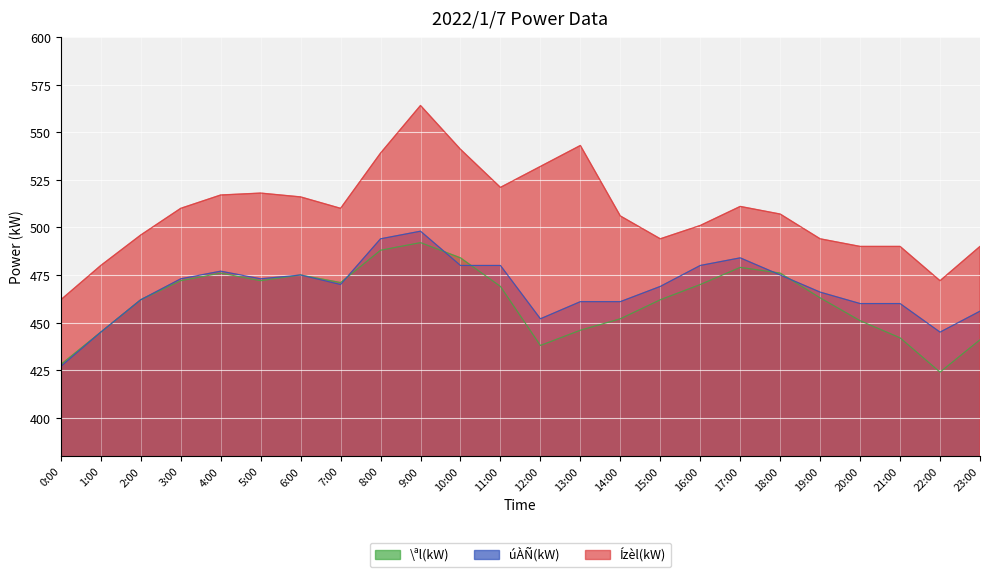

Which has a higher value, 9:00 or 8:00?

9:00